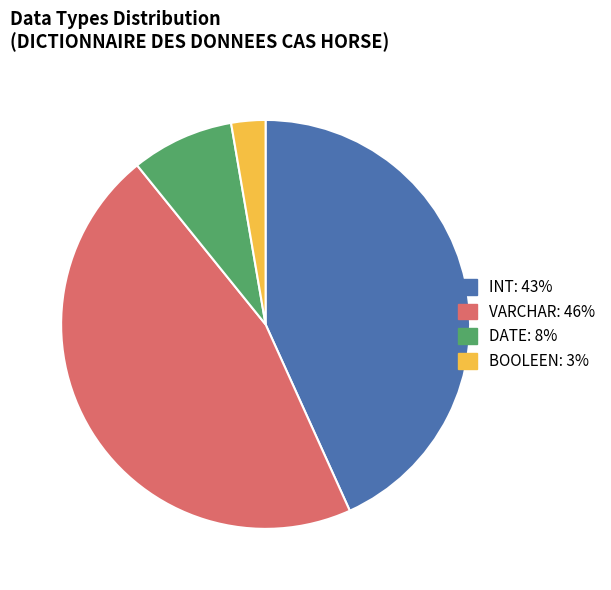

True or false: INT: 43% accounts for 43% of the total.

True